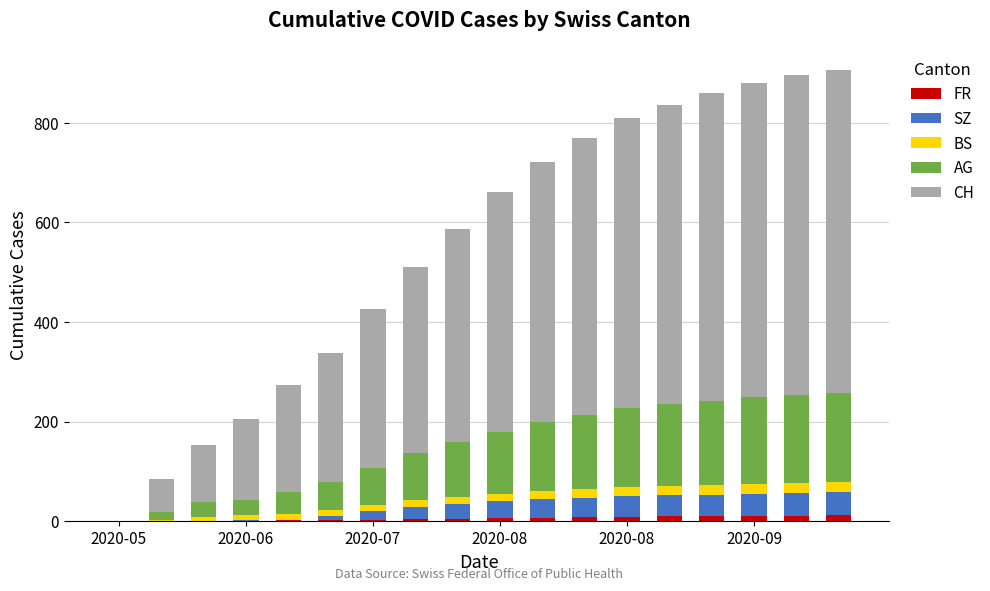

What is the sum of all FR values?

101